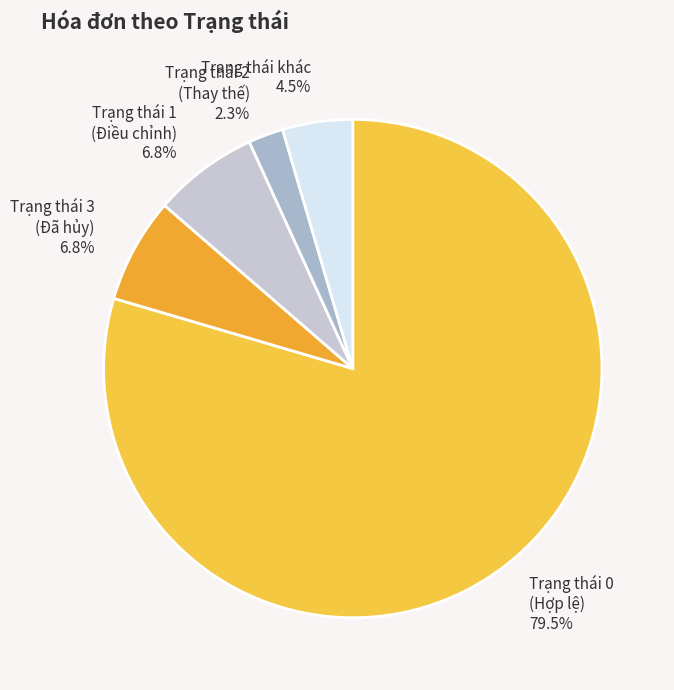

Which has a higher value, Trạng thái 0 (Hợp lệ) or Trạng thái 1 (Điều chỉnh)?

Trạng thái 0 (Hợp lệ)